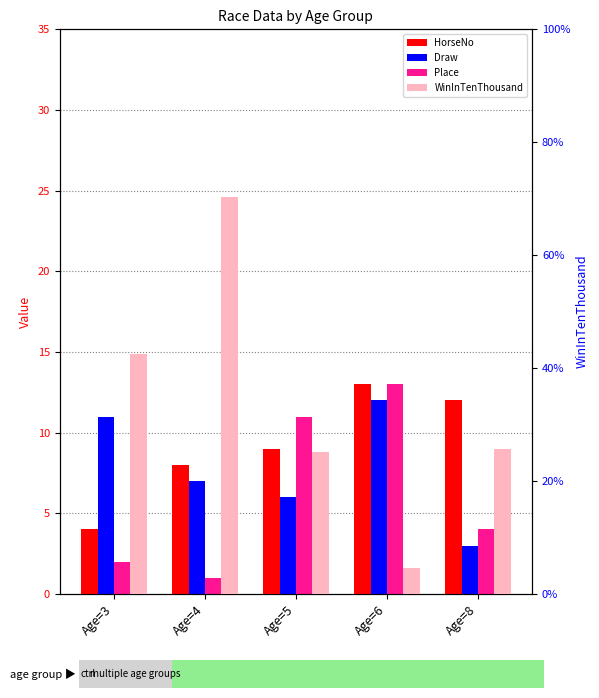

What value does the HorseNo series have at Age=3?

4